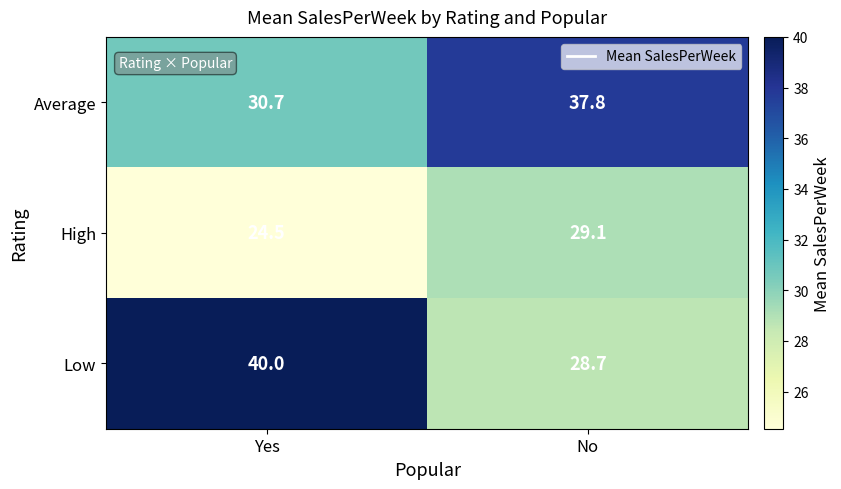

Reading left to right, list all the values displayed in this chart.

Average: Yes=30.7	No=37.8
High: Yes=24.5	No=29.1
Low: Yes=40.0	No=28.7